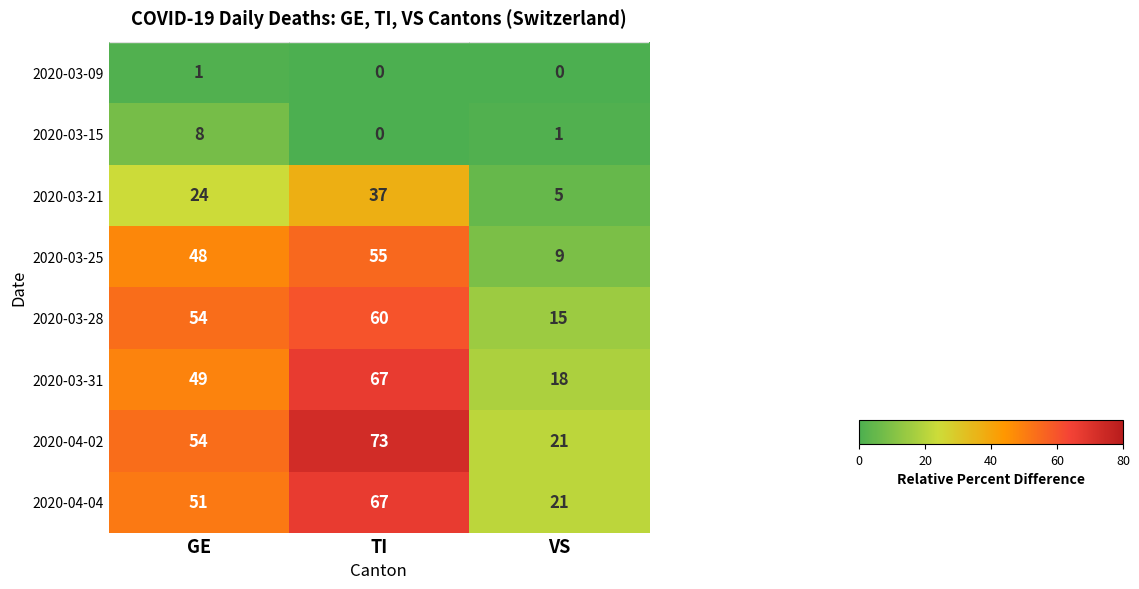

What is the sum of the 2020-03-21 values at VS and TI?

42